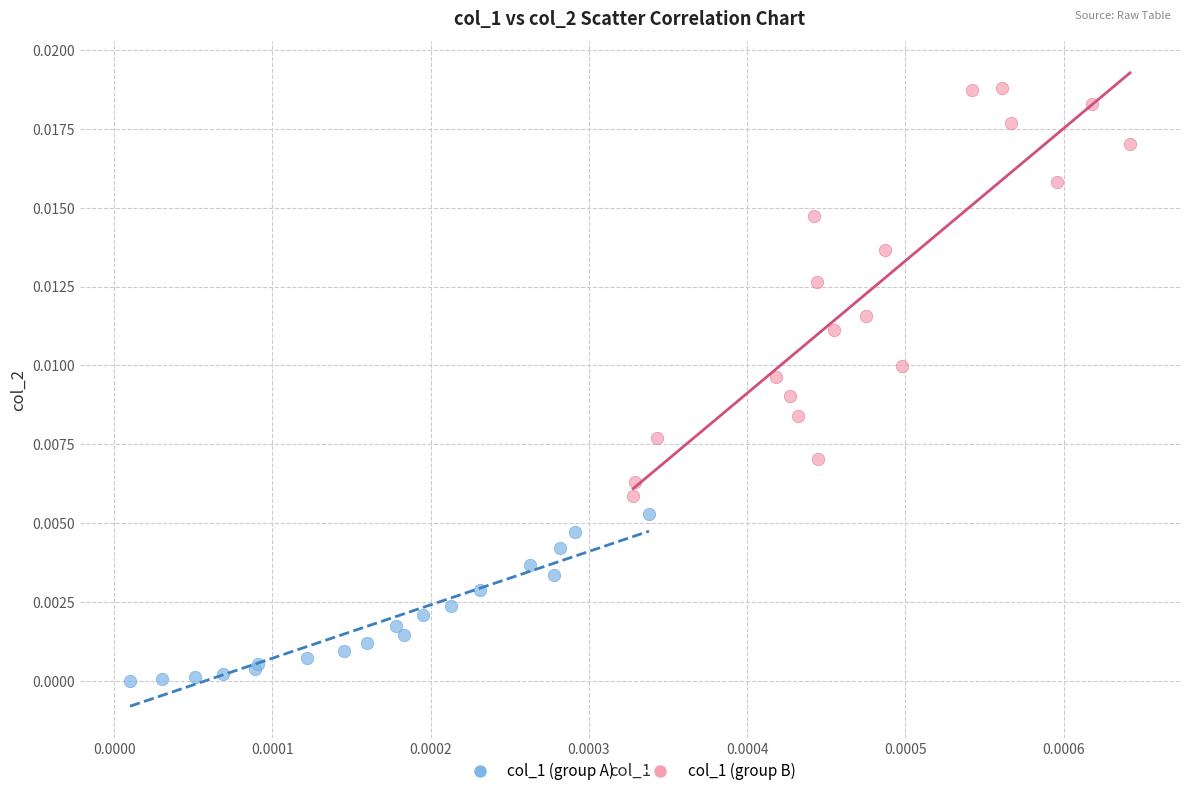

Which series reaches the minimum Y coordinate?

col_1 (group A)